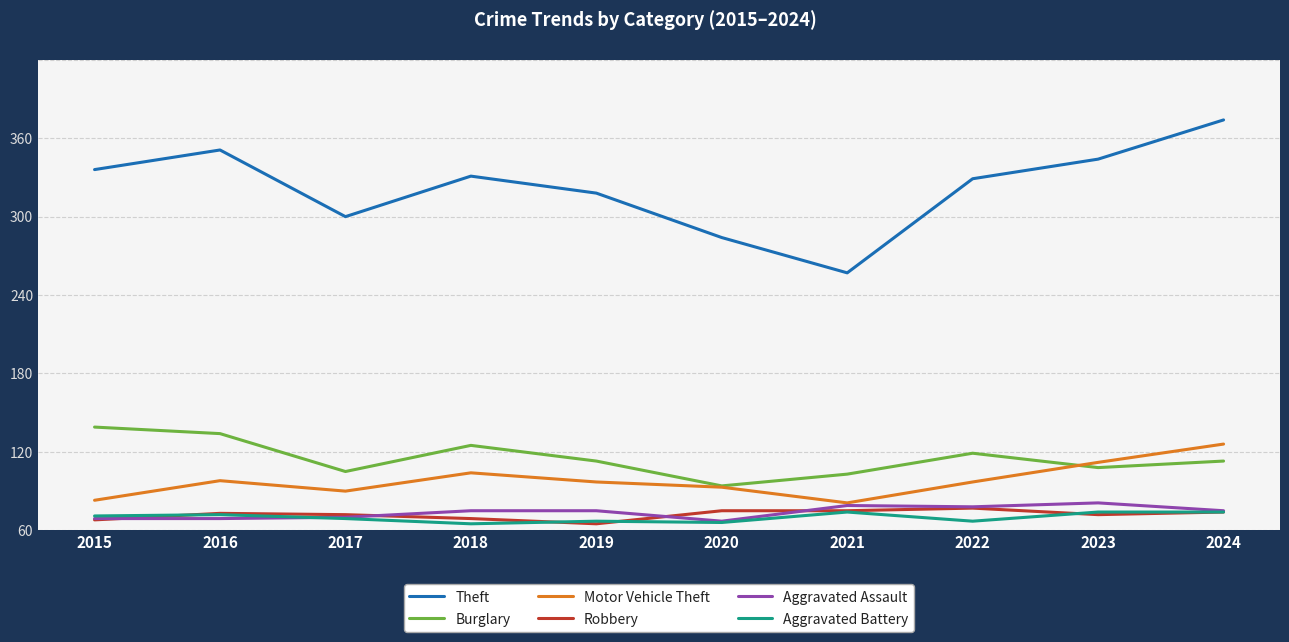

Does the chart have visible grid lines?

Yes